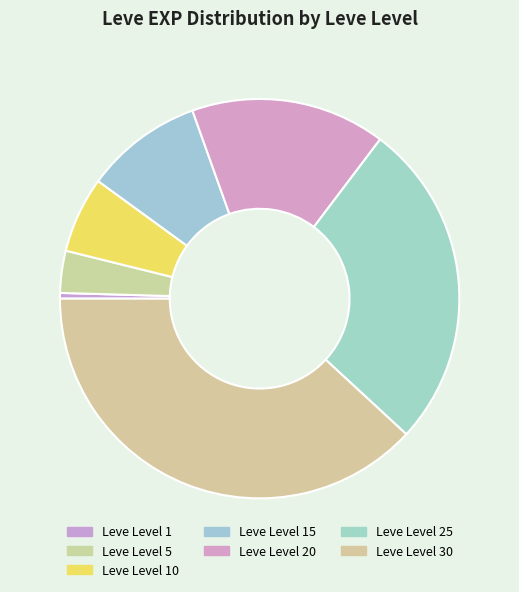

Rank the categories by value from lowest to highest.

Leve Level 1, Leve Level 5, Leve Level 10, Leve Level 15, Leve Level 20, Leve Level 25, Leve Level 30